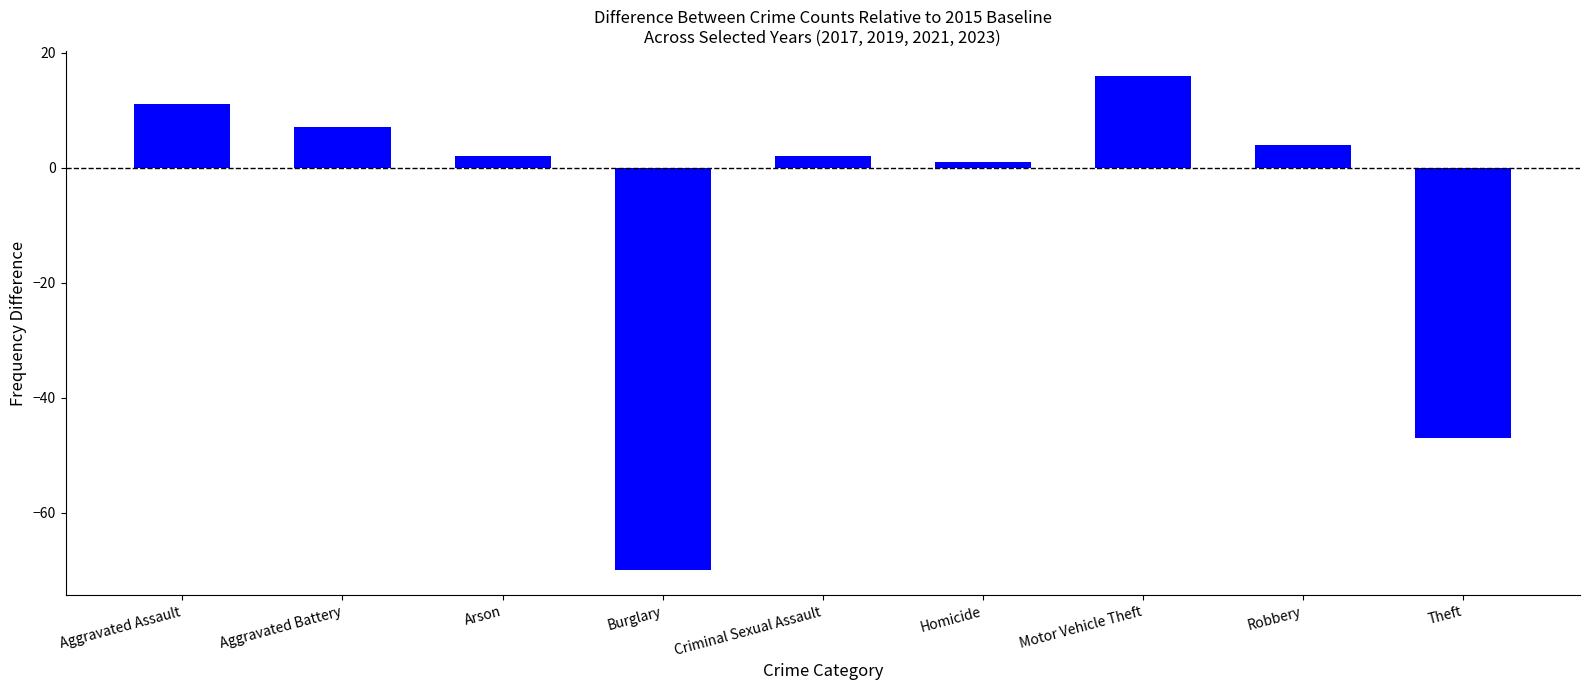

How many bars are there in total?

9